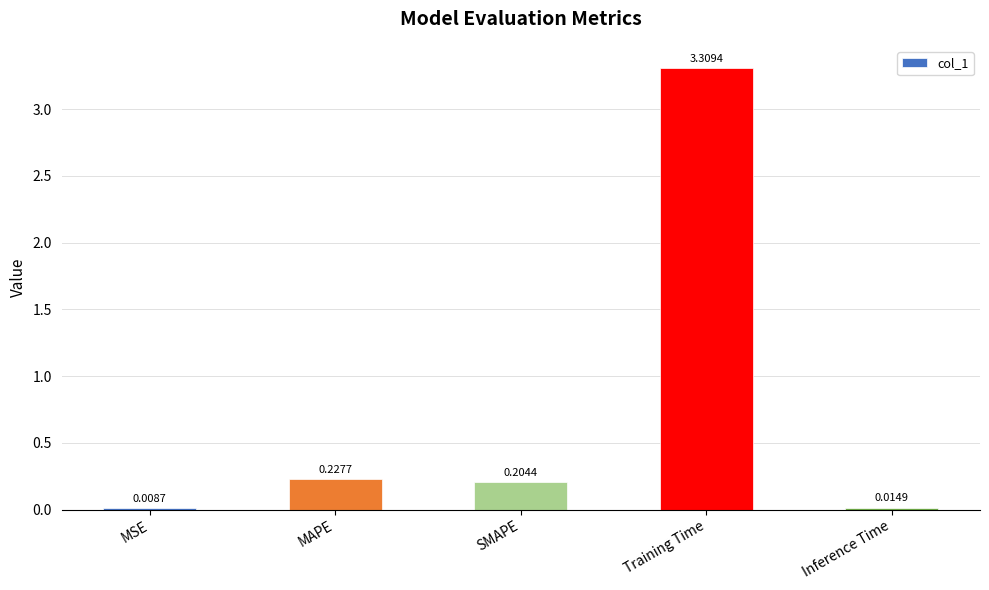

What is the change in value from MSE to SMAPE?

+0.2